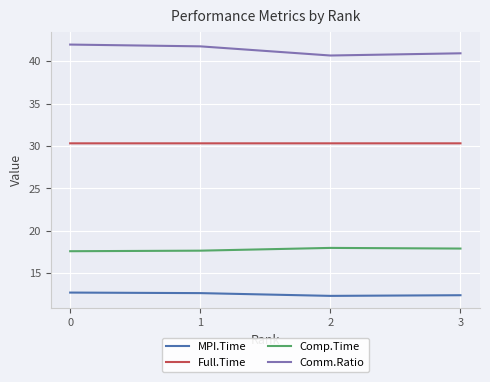

What is the difference between the highest and lowest values at 1?

29.1